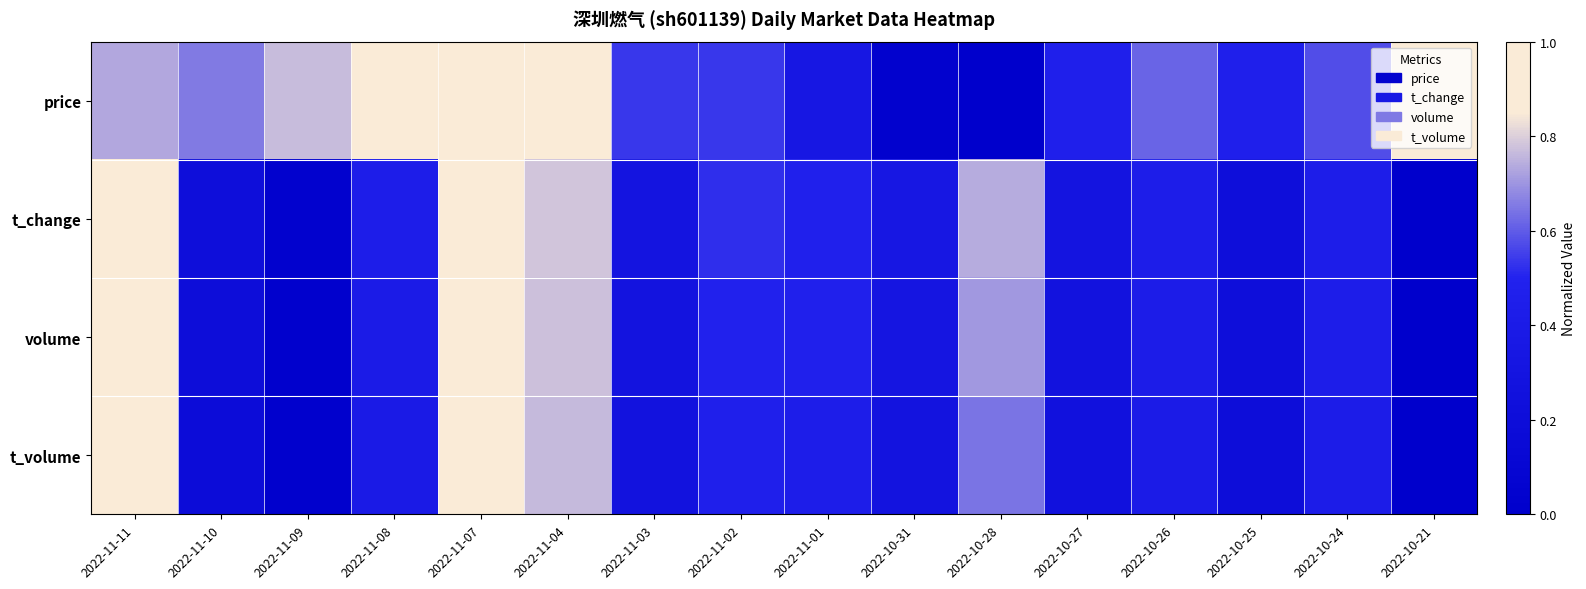

Reading left to right, extract all data points from this chart.

price: 2022-11-11=0.7	2022-11-10=0.7	2022-11-09=0.8	2022-11-08=1.0	2022-11-07=1.0	2022-11-04=0.9	2022-11-03=0.5	2022-11-02=0.5	2022-11-01=0.3	2022-10-31=0.0	2022-10-28=0.0	2022-10-27=0.5	2022-10-26=0.6	2022-10-25=0.5	2022-10-24=0.6	2022-10-21=0.9
t_change: 2022-11-11=1.0	2022-11-10=0.2	2022-11-09=0.0	2022-11-08=0.4	2022-11-07=1.0	2022-11-04=0.8	2022-11-03=0.3	2022-11-02=0.5	2022-11-01=0.5	2022-10-31=0.3	2022-10-28=0.7	2022-10-27=0.3	2022-10-26=0.4	2022-10-25=0.2	2022-10-24=0.4	2022-10-21=0.0
volume: 2022-11-11=1.0	2022-11-10=0.2	2022-11-09=0.0	2022-11-08=0.4	2022-11-07=1.0	2022-11-04=0.8	2022-11-03=0.3	2022-11-02=0.5	2022-11-01=0.5	2022-10-31=0.3	2022-10-28=0.7	2022-10-27=0.3	2022-10-26=0.4	2022-10-25=0.2	2022-10-24=0.4	2022-10-21=0.0
t_volume: 2022-11-11=1.0	2022-11-10=0.2	2022-11-09=0.0	2022-11-08=0.4	2022-11-07=1.0	2022-11-04=0.8	2022-11-03=0.3	2022-11-02=0.5	2022-11-01=0.4	2022-10-31=0.3	2022-10-28=0.6	2022-10-27=0.3	2022-10-26=0.4	2022-10-25=0.2	2022-10-24=0.4	2022-10-21=0.0